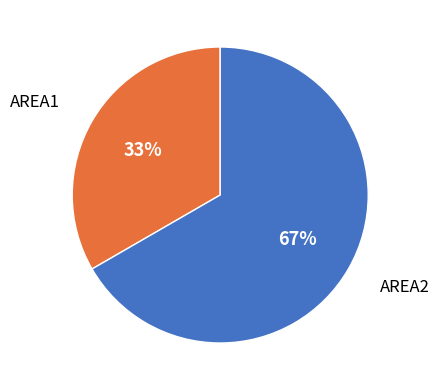

How many slices are in this pie chart?

2